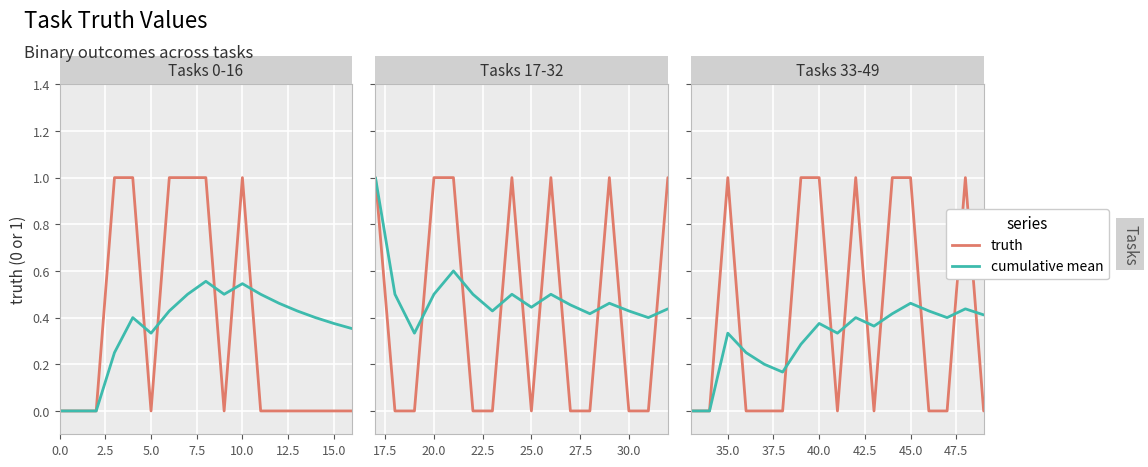

The truth series shows 0.6 at 40.0. True or false?

False